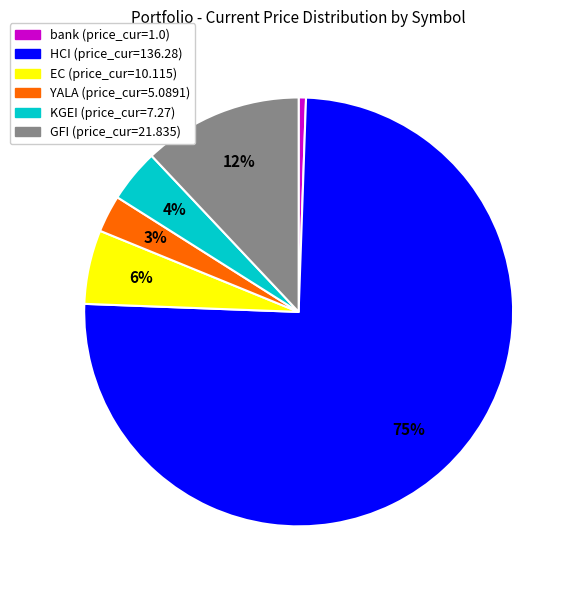

What is the largest slice in the pie chart?

HCI